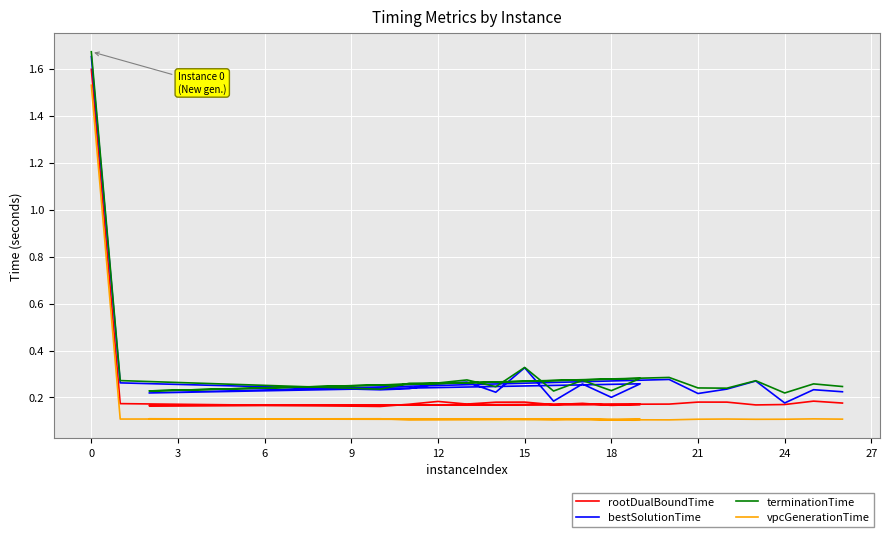

What are all the series names shown in the legend?

rootDualBoundTime, bestSolutionTime, terminationTime, vpcGenerationTime